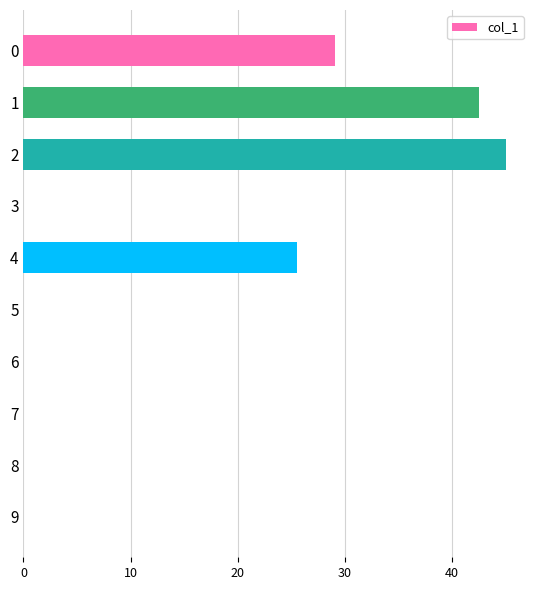

What is the sum of all values?

142.2